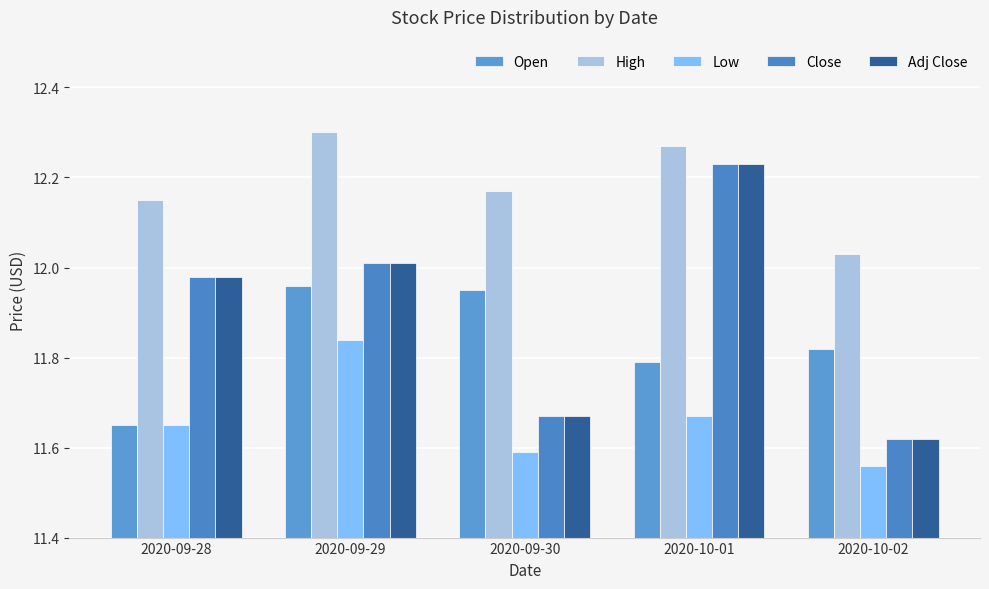

Count the number of categories in the chart.

5